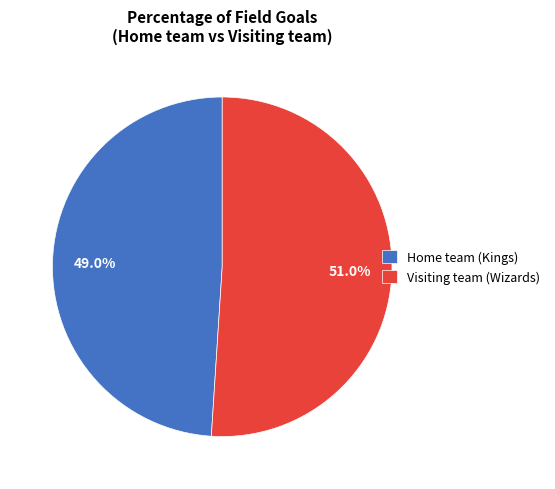

What percentage is the Visiting team (Wizards) slice, to the nearest percent?

51%